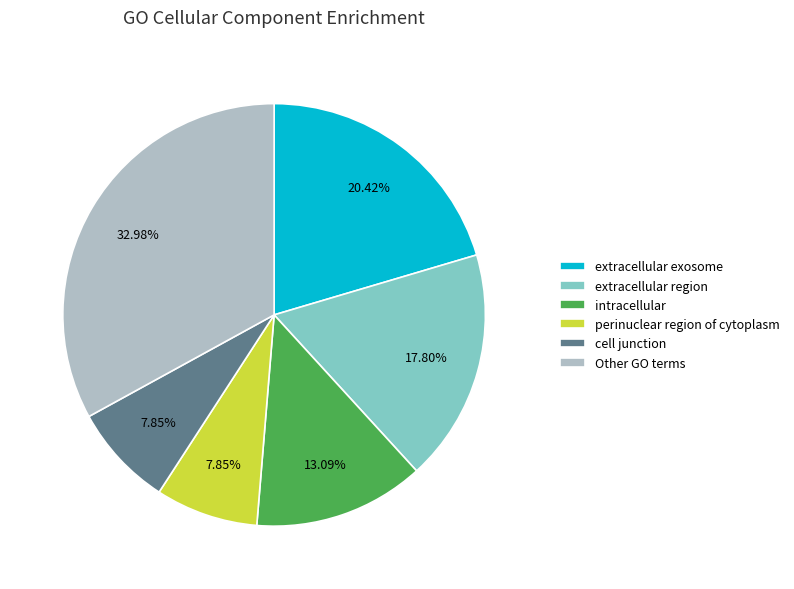

To the nearest percent, what percentage of the pie is extracellular exosome?

20%